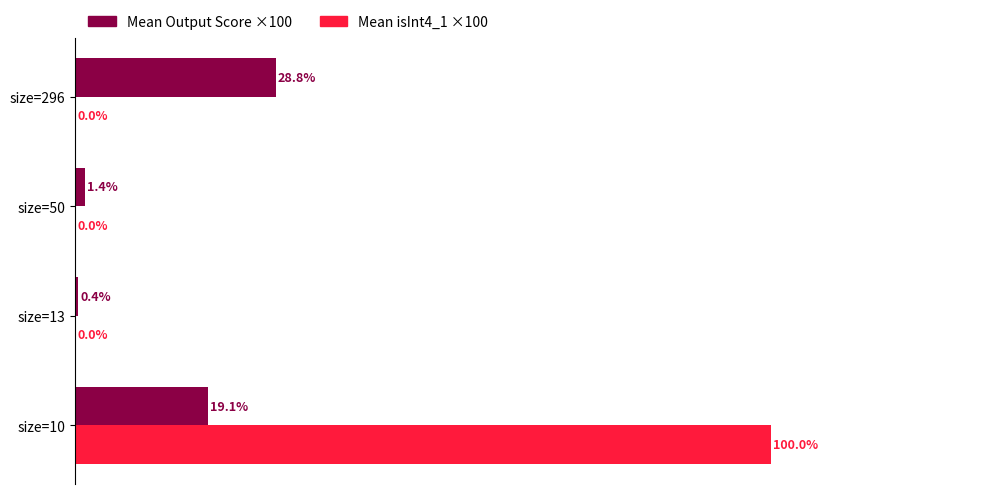

Between size=10 and size=50, which series saw the biggest shift?

Mean isInt4_1 ×100